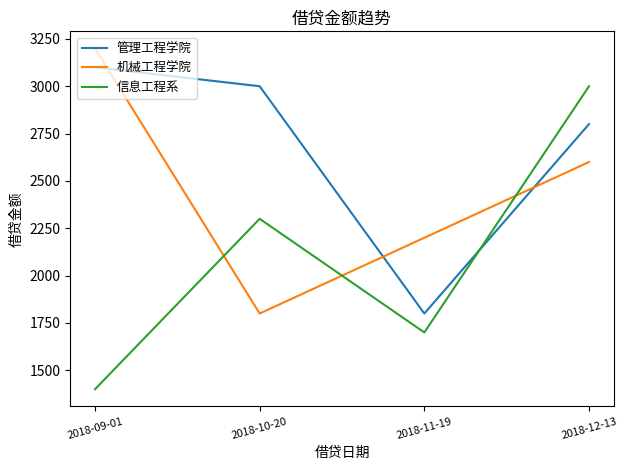

Reading left to right, what are all the values shown in this chart?

管理工程学院: 2018-09-01=3100	2018-10-20=3000	2018-11-19=1800	2018-12-13=2800
机械工程学院: 2018-09-01=3200	2018-10-20=1800	2018-11-19=2200	2018-12-13=2600
信息工程系: 2018-09-01=1400	2018-10-20=2300	2018-11-19=1700	2018-12-13=3000